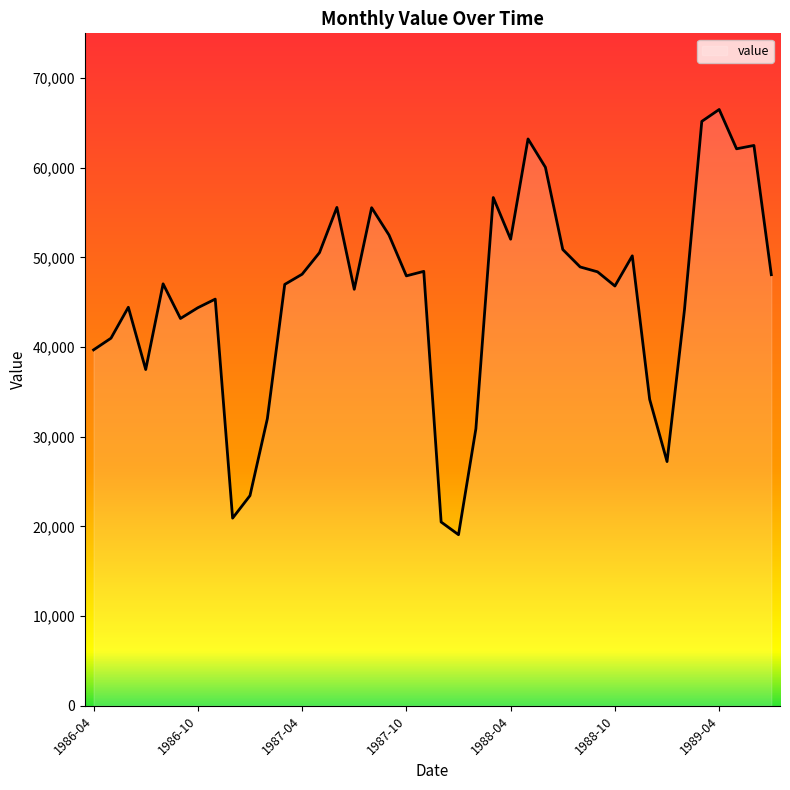

What is the minimum value shown in the chart?

19085